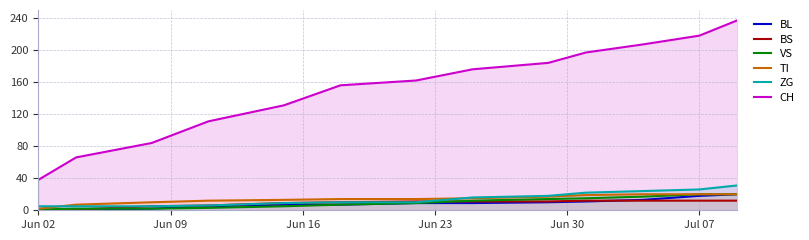

Which series has the largest range (max minus min)?

CH